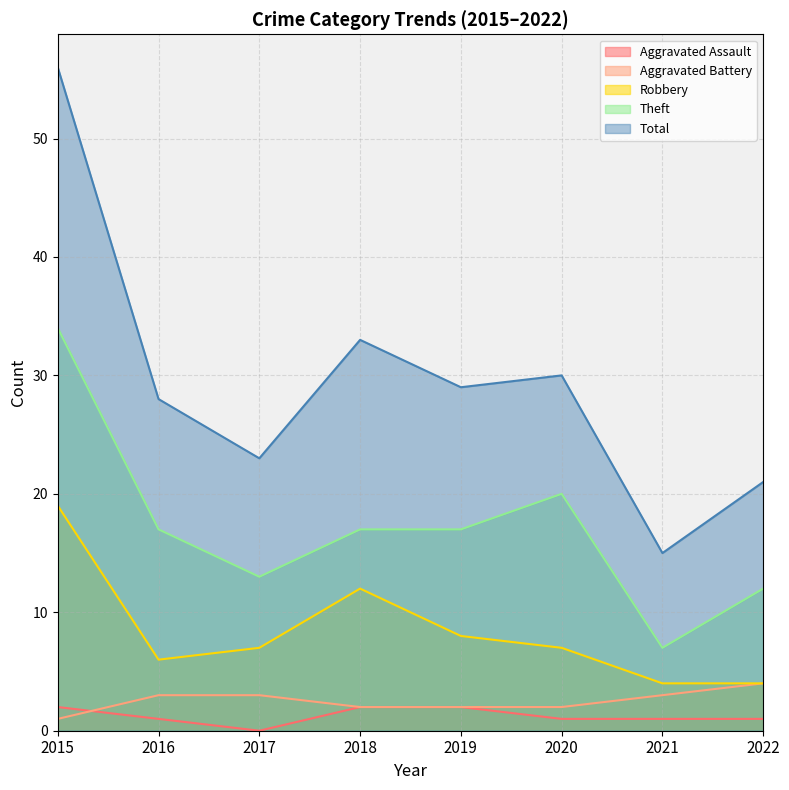

Which label corresponds to the smallest value in the chart?

2017